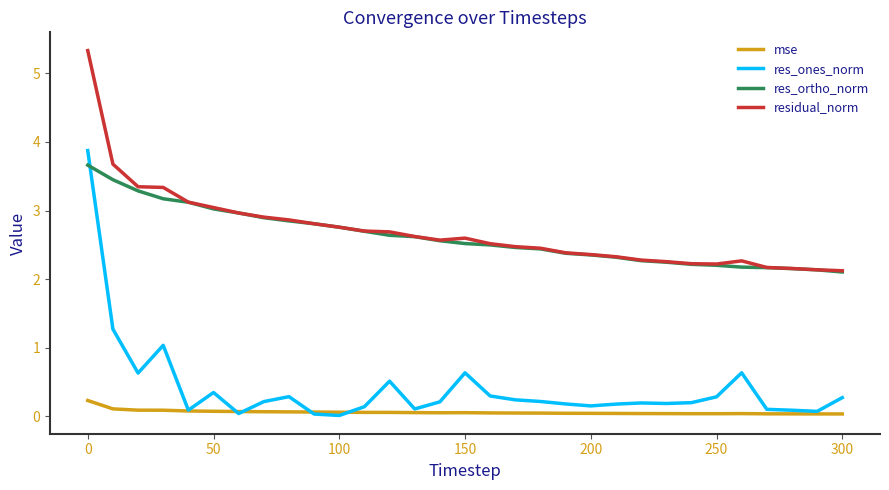

Which series has the largest range (max minus min)?

res_ones_norm